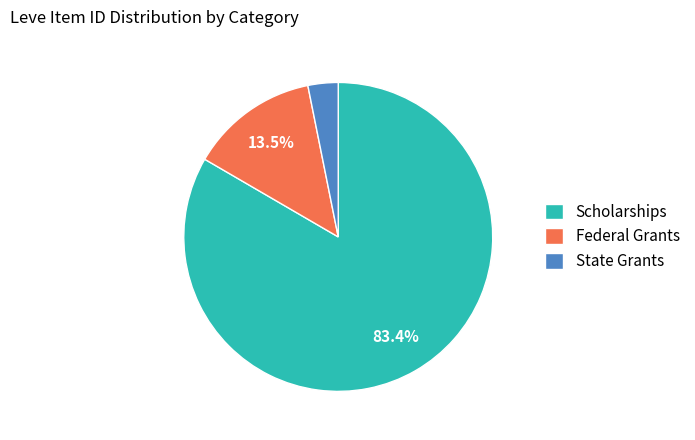

What is the smallest slice in the pie chart?

State Grants